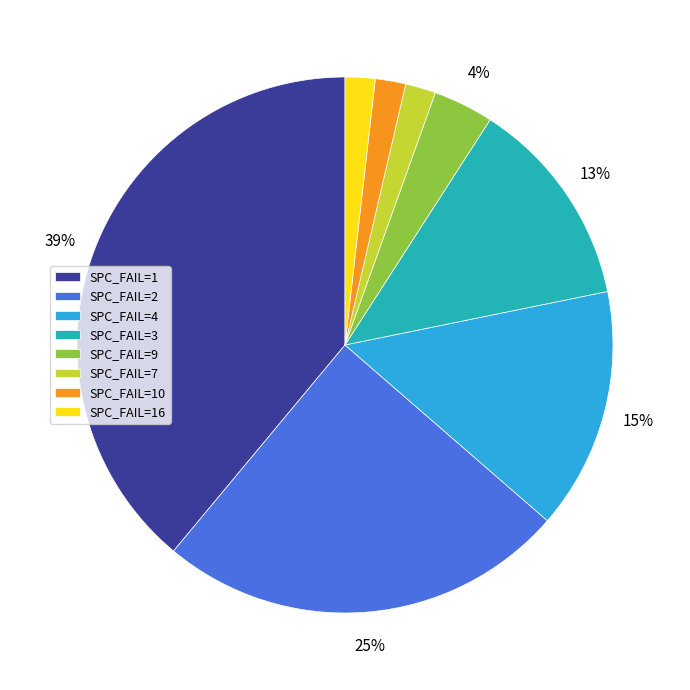

How many segments does this pie chart have?

8